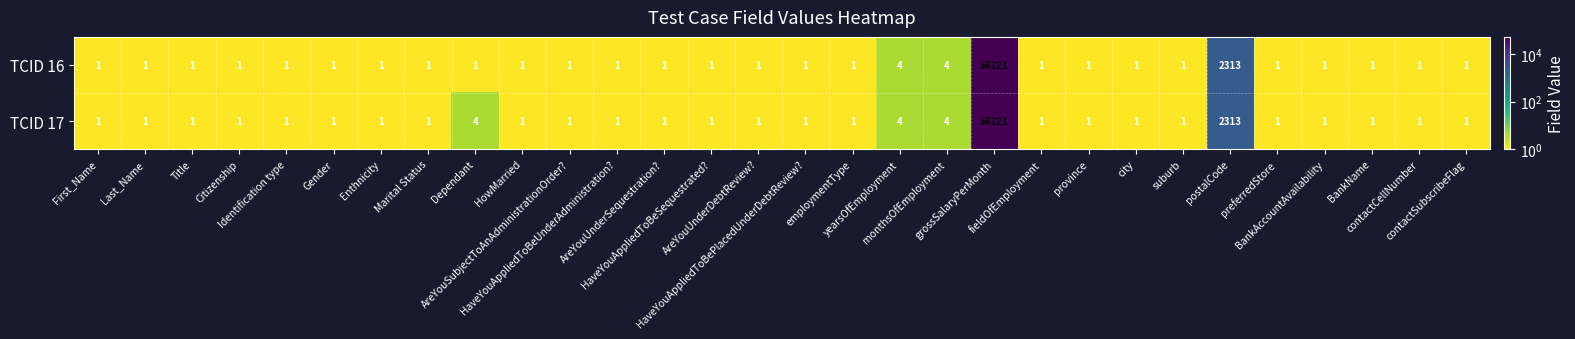

Which series has the largest total across all categories?

TCID 17